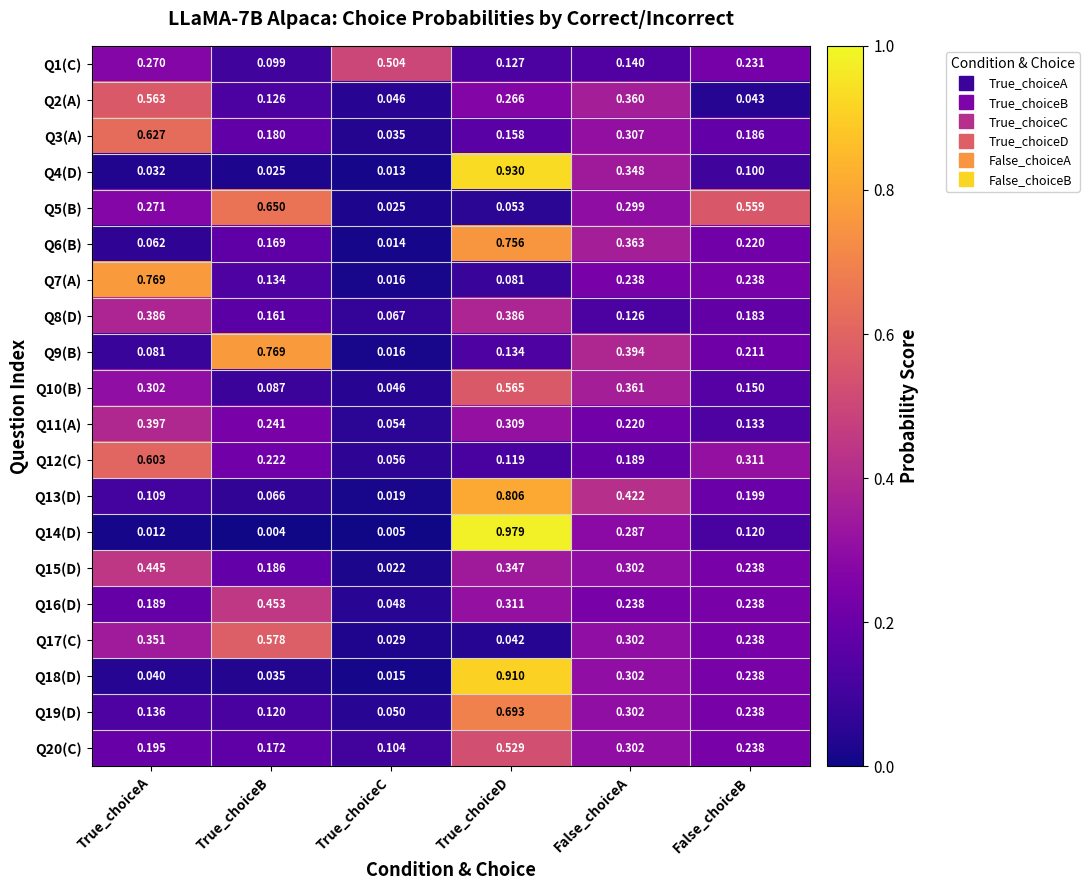

At which category is the sum across all series the highest?

True_choiceD